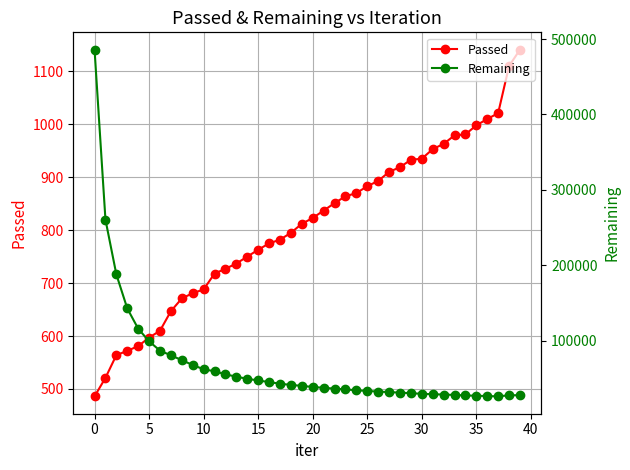

Which series has the largest range (max minus min)?

Remaining